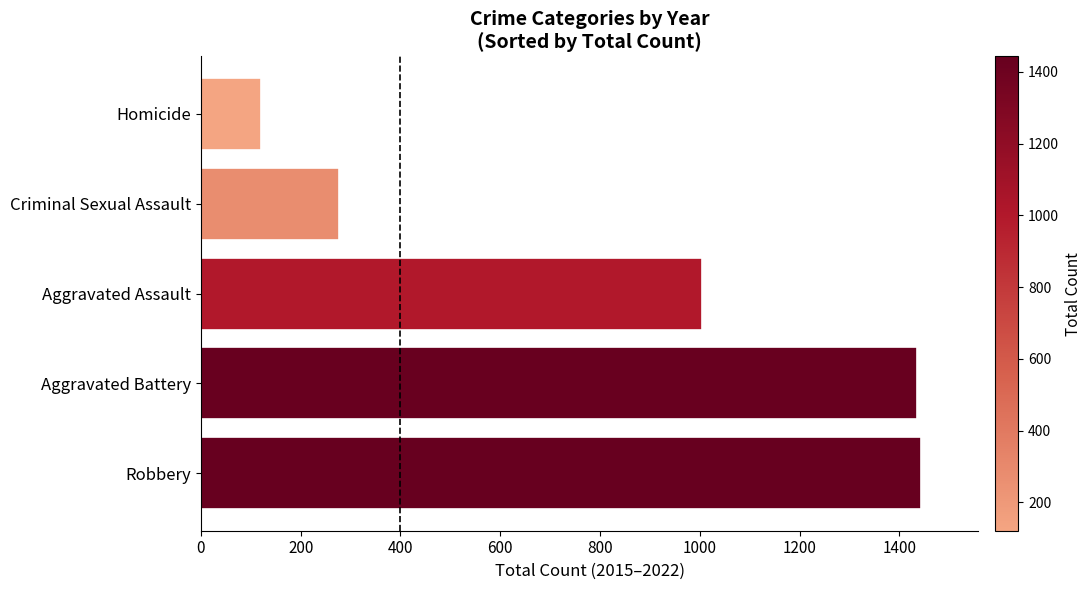

What value does the data have at Robbery?

1443